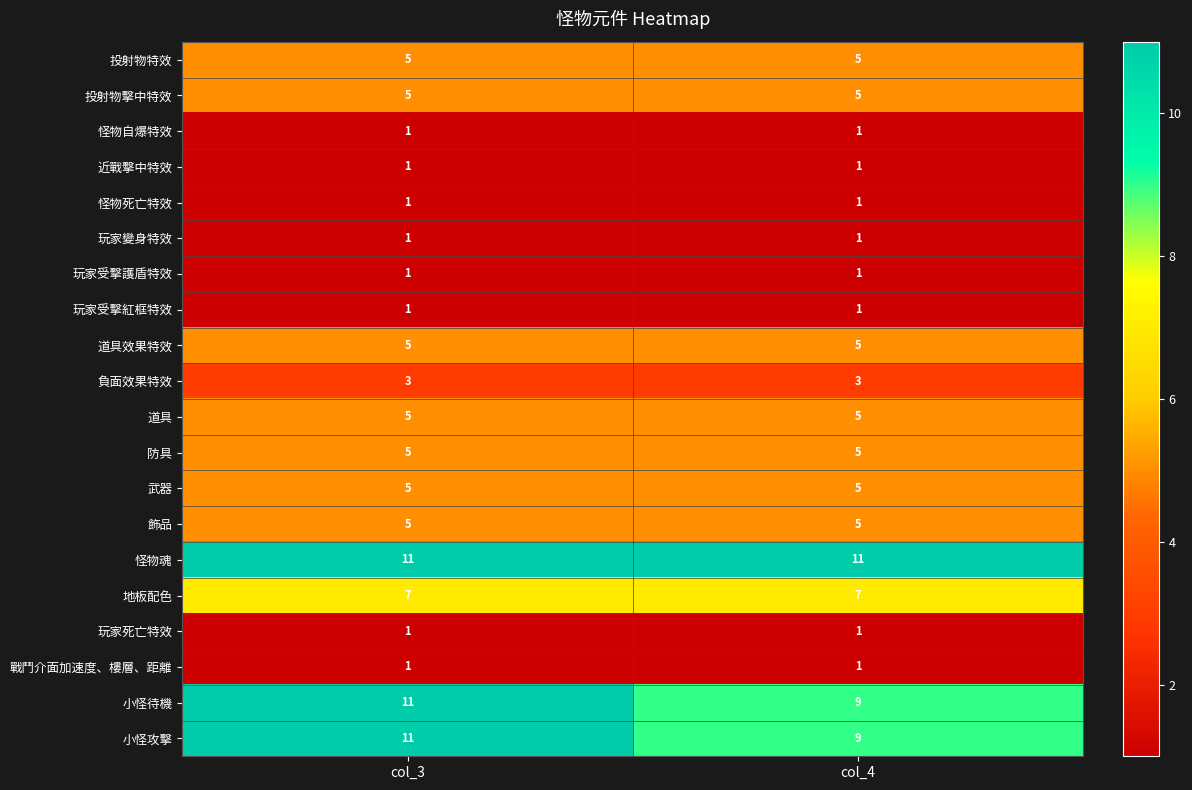

What is the approximate value of 道具 at col_4?

5